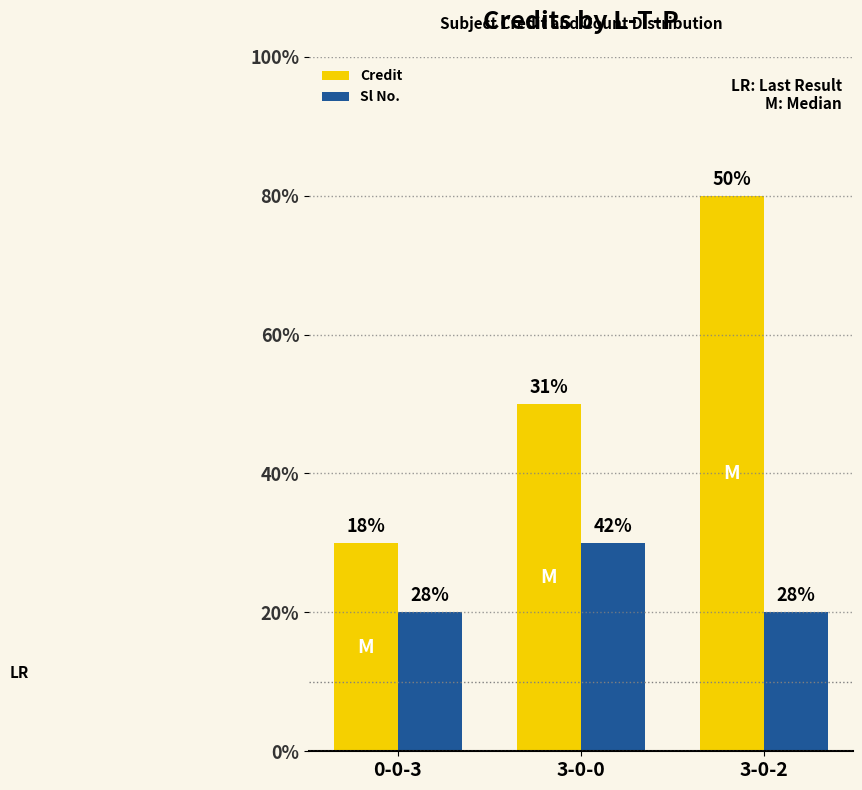

Between 0-0-3 and 3-0-2, which series saw the biggest shift?

Credit